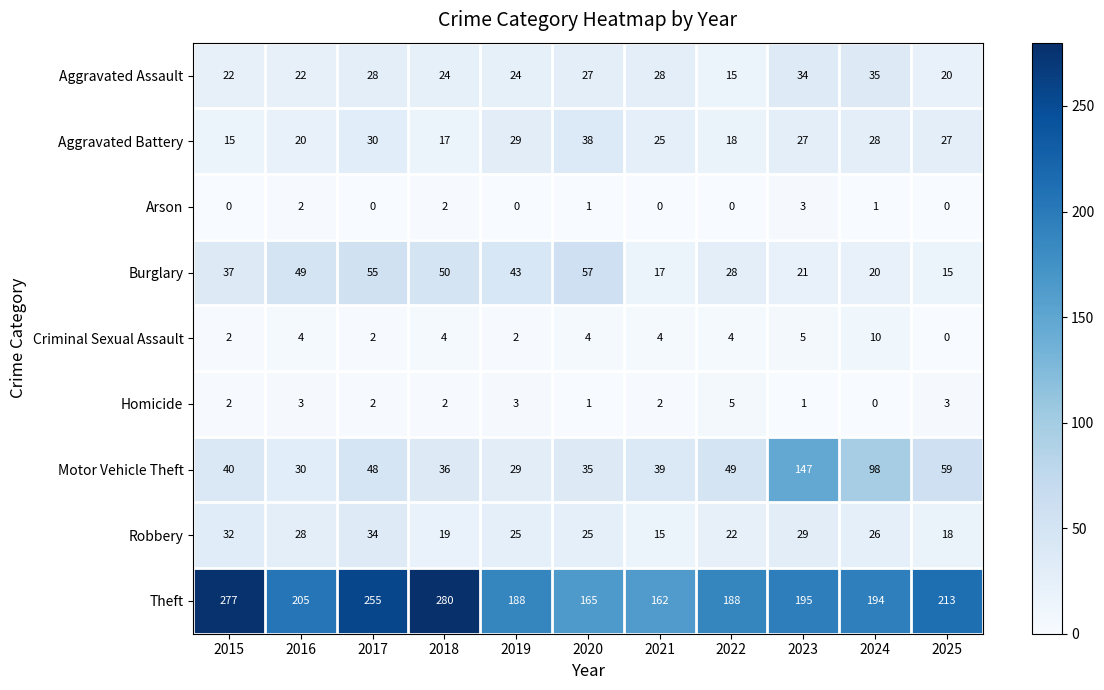

List the series in order of their peak value, lowest first.

Arson, Homicide, Criminal Sexual Assault, Robbery, Aggravated Assault, Aggravated Battery, Burglary, Motor Vehicle Theft, Theft